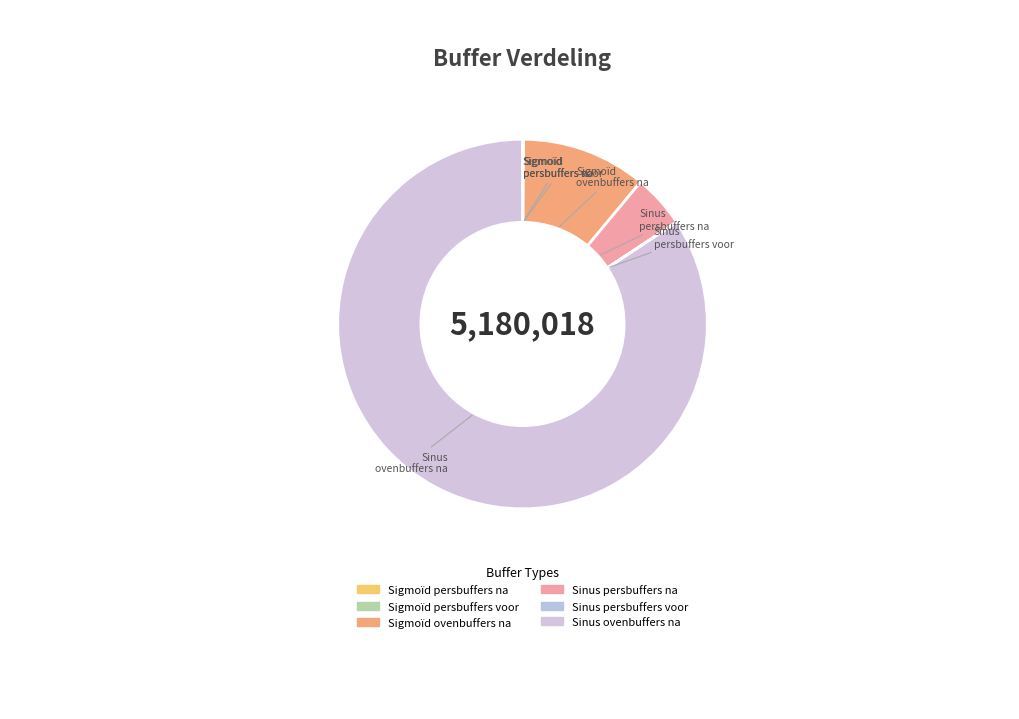

Which category accounts for the majority?

Sinus ovenbuffers na